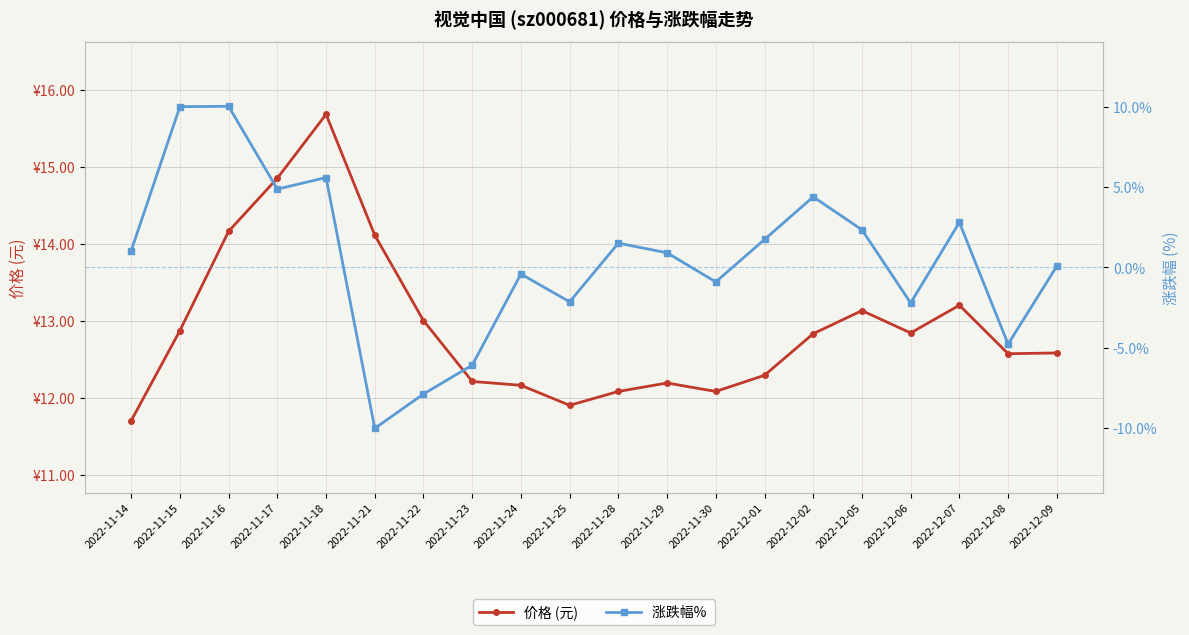

True or false: 价格 (元) and 涨跌幅%  intersect in this chart.

False